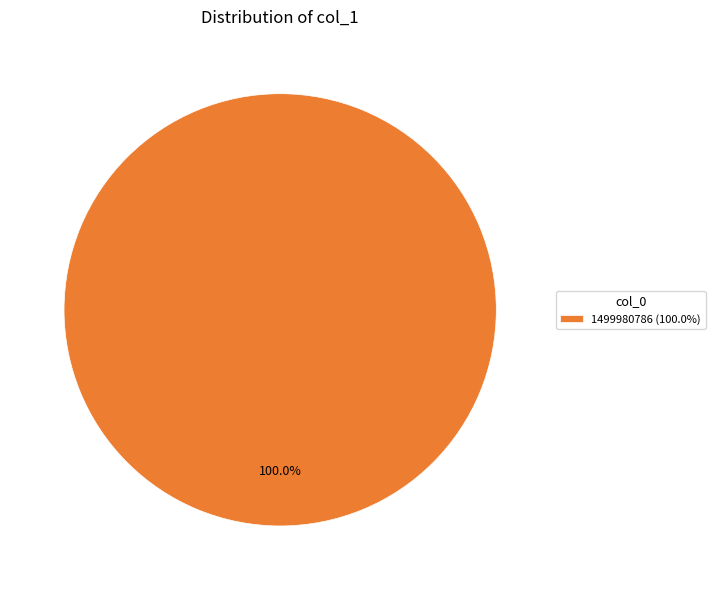

Count the number of slices in the pie.

1